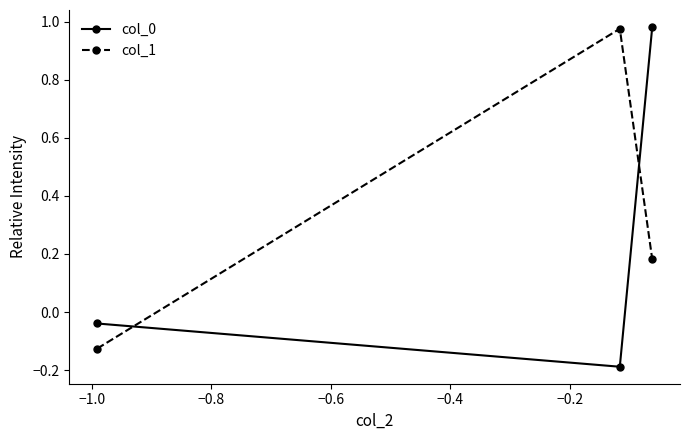

How many positive values does the col_0 series have?

1